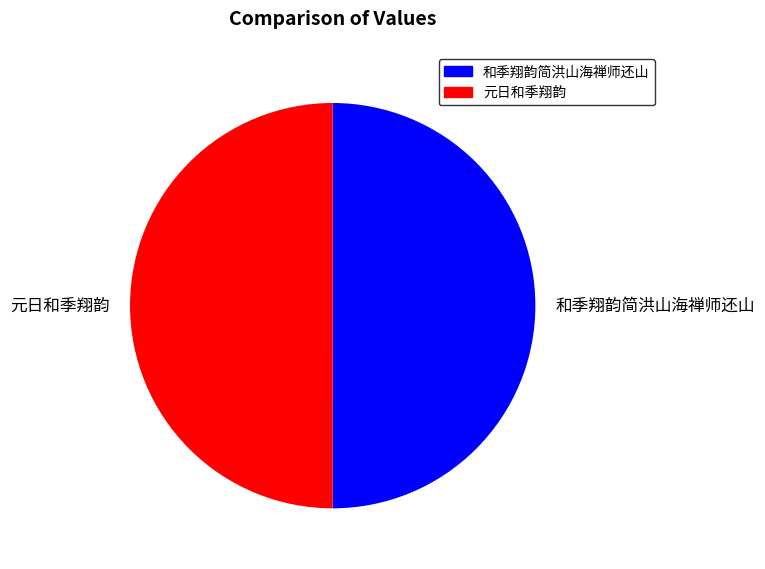

What is the ratio of the value at 和季翔韵简洪山海禅师还山 to the value at 元日和季翔韵?

1.0